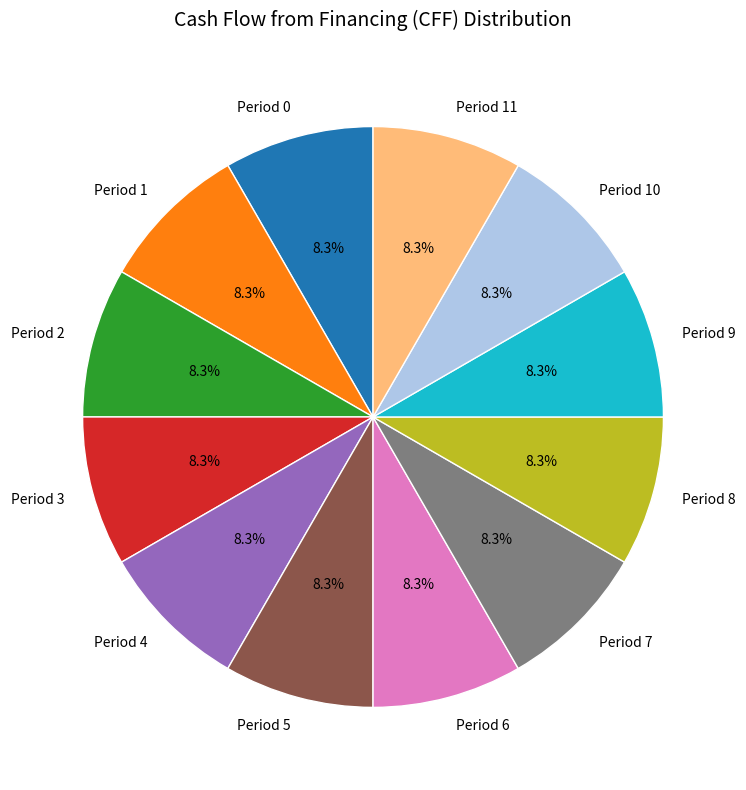

Does Period 10 account for over 50% of the chart?

No